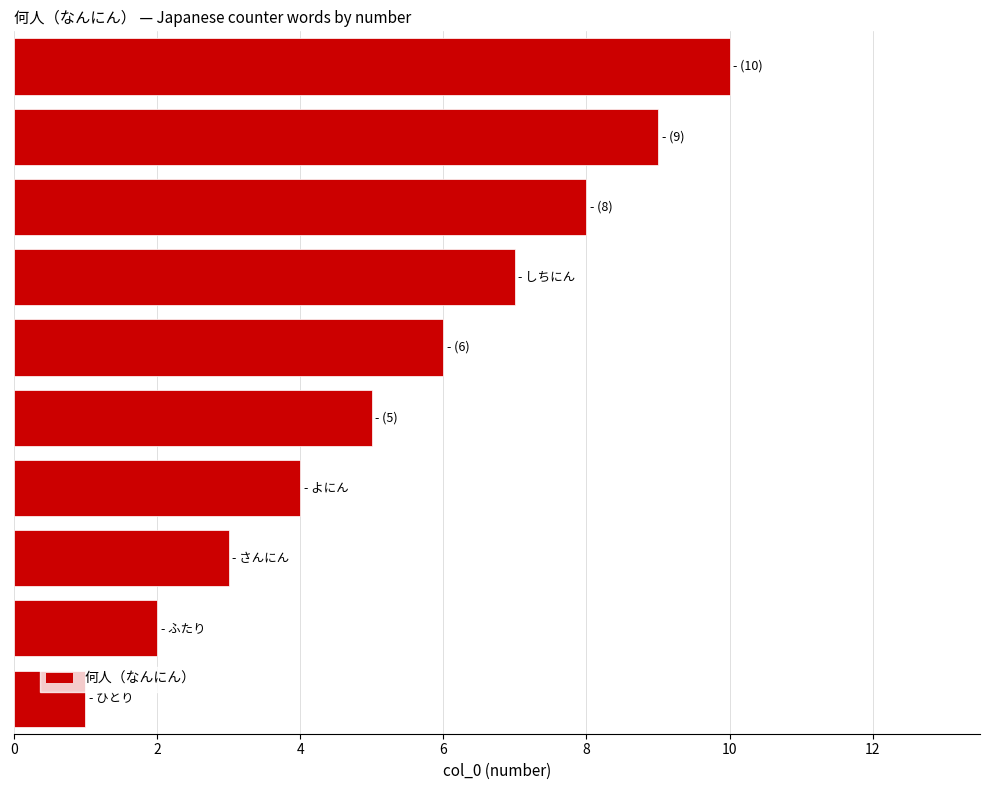

How many values are between 3 and 8?

6